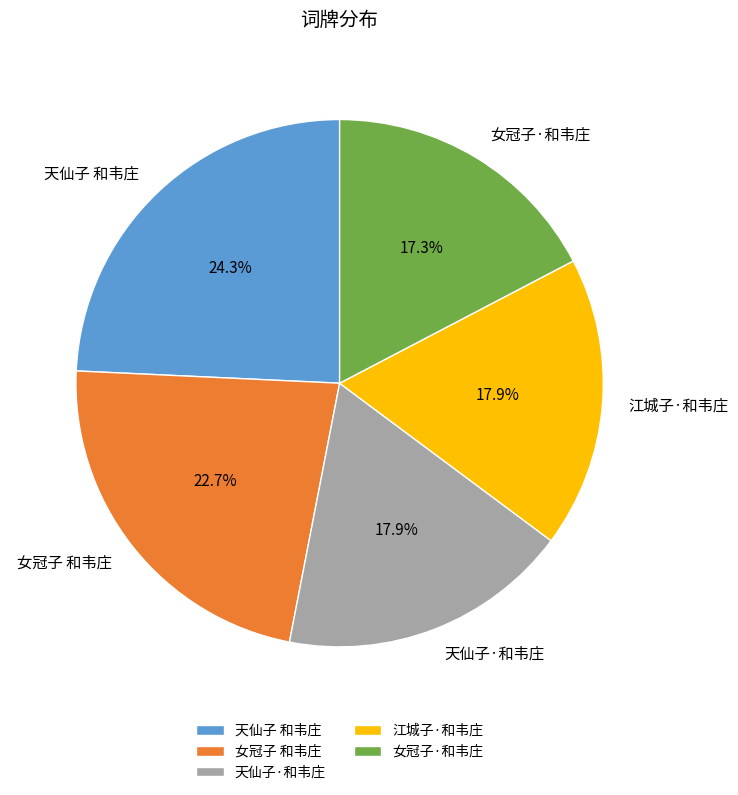

How many segments does this pie chart have?

5